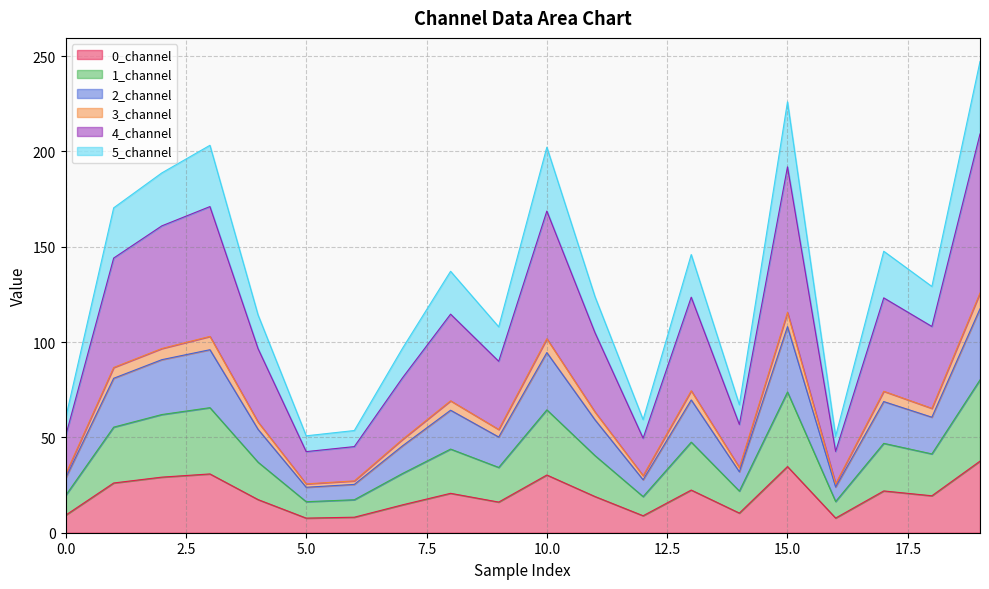

What is the lowest value of the 0_channel series?

7.7